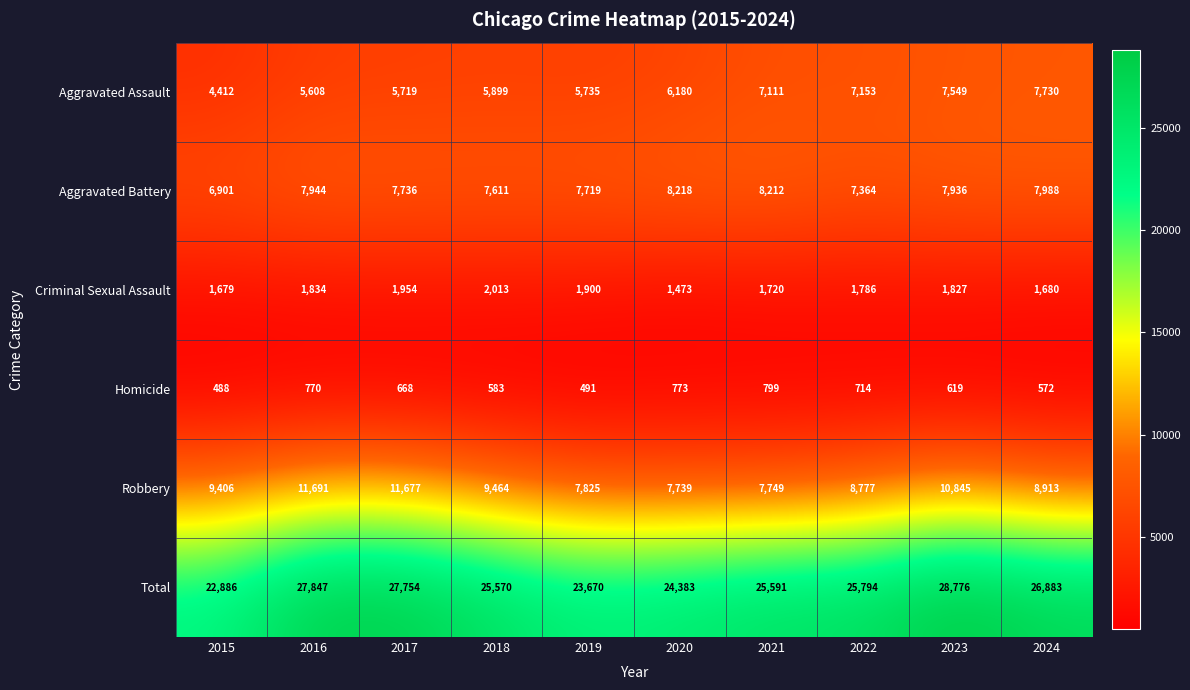

Which series has the largest range (max minus min)?

Total